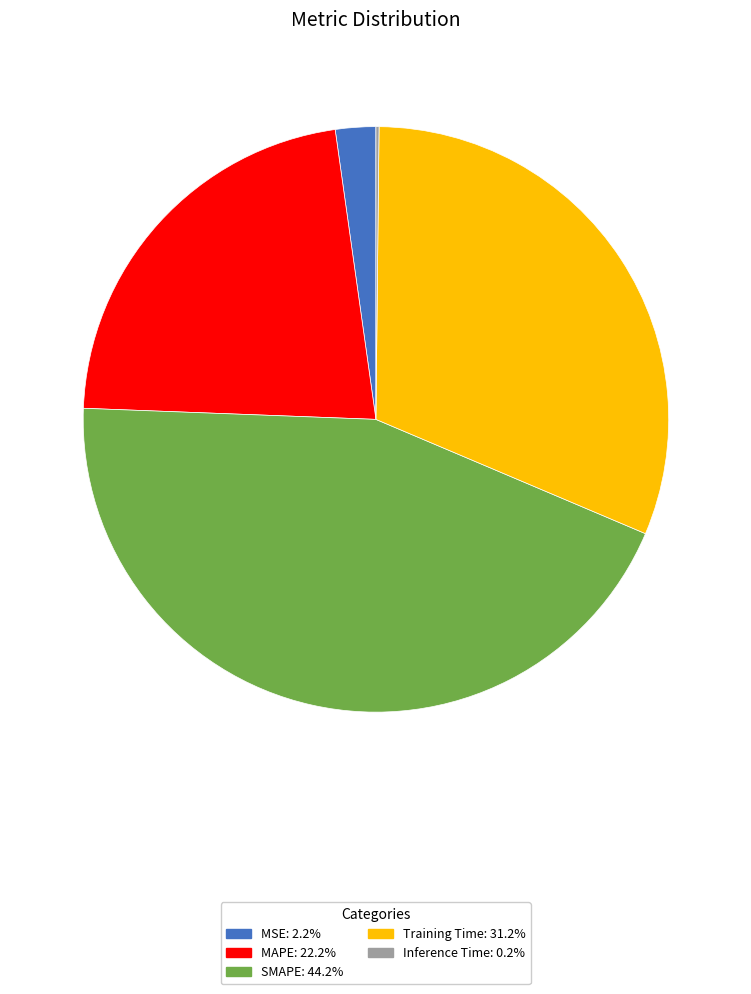

What is the largest slice in the pie chart?

SMAPE